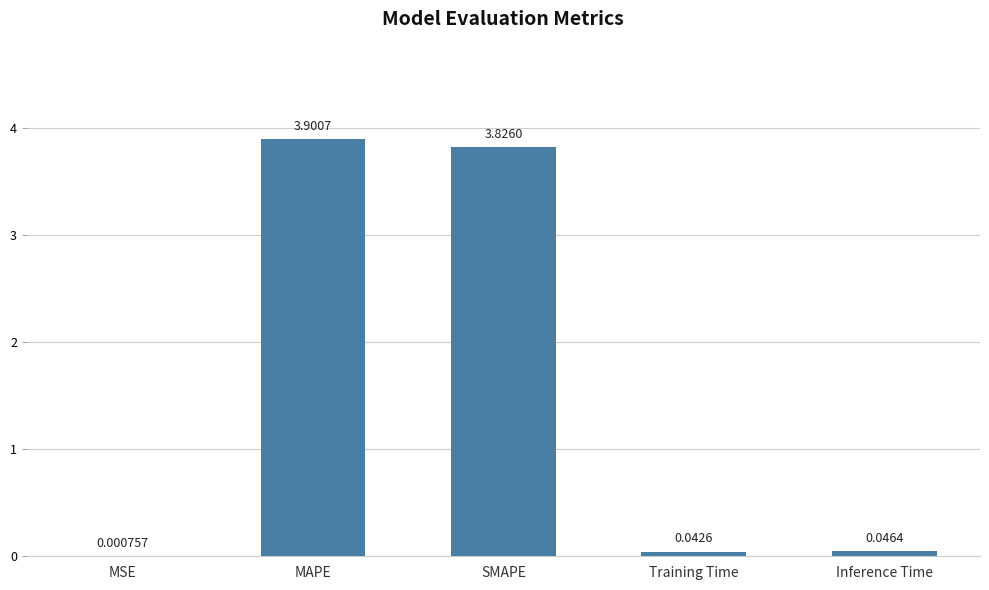

At which label is the value closest to 1?

Inference Time